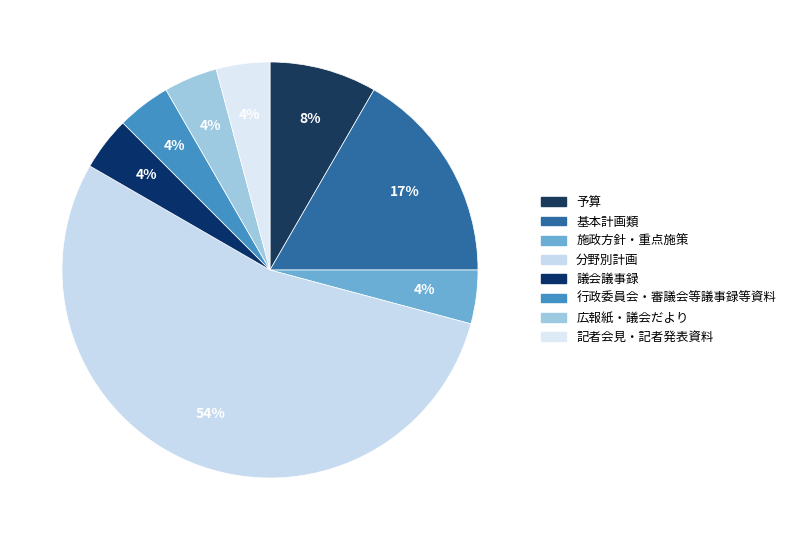

Which slice is the smallest?

施政方針・重点施策